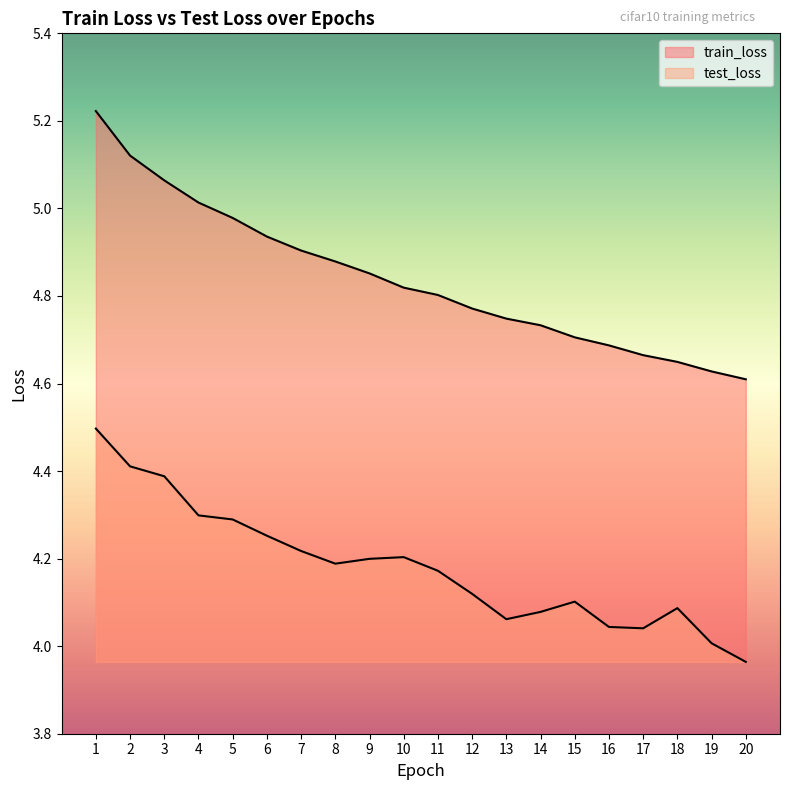

Is the value of test_loss at 14 greater than the value of train_loss at 7?

No